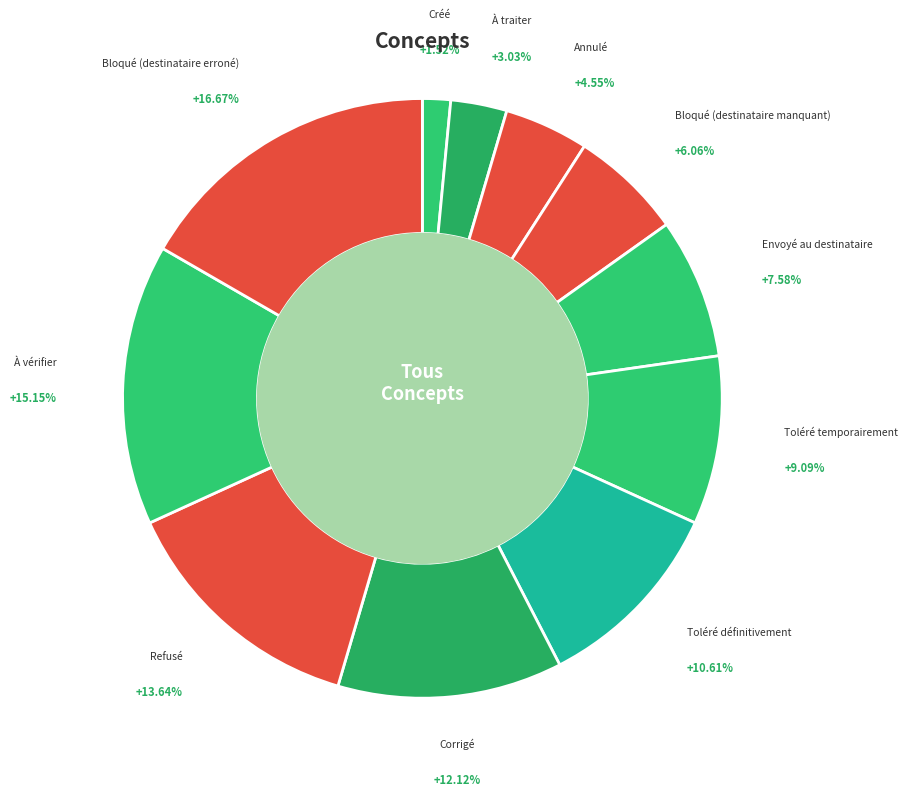

To the nearest percent, what percentage of the pie is Toléré temporairement?

9%